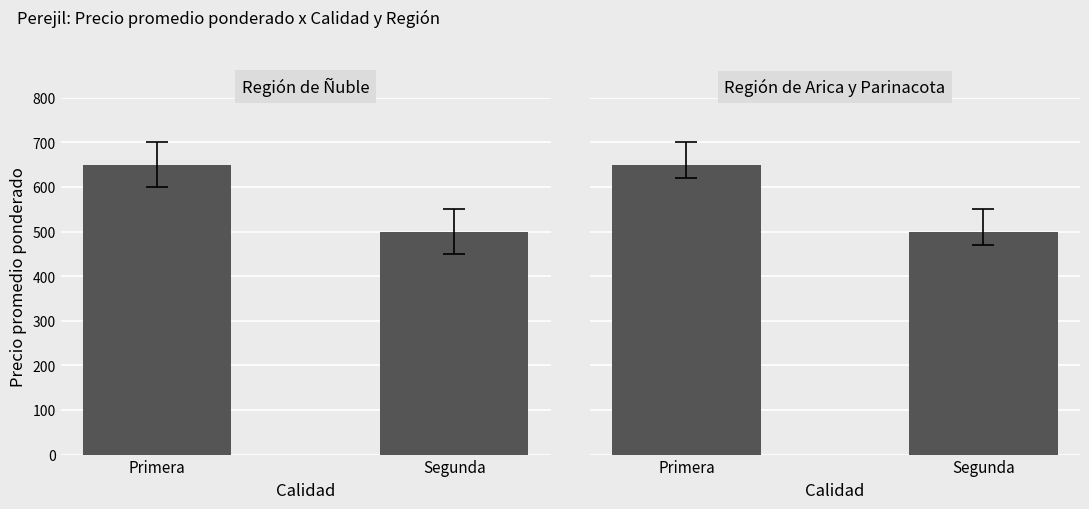

Reading left to right, extract all data points from this chart.

Región de Ñuble: Primera=650	Segunda=500
Región de Arica y Parinacota: Primera=650	Segunda=500